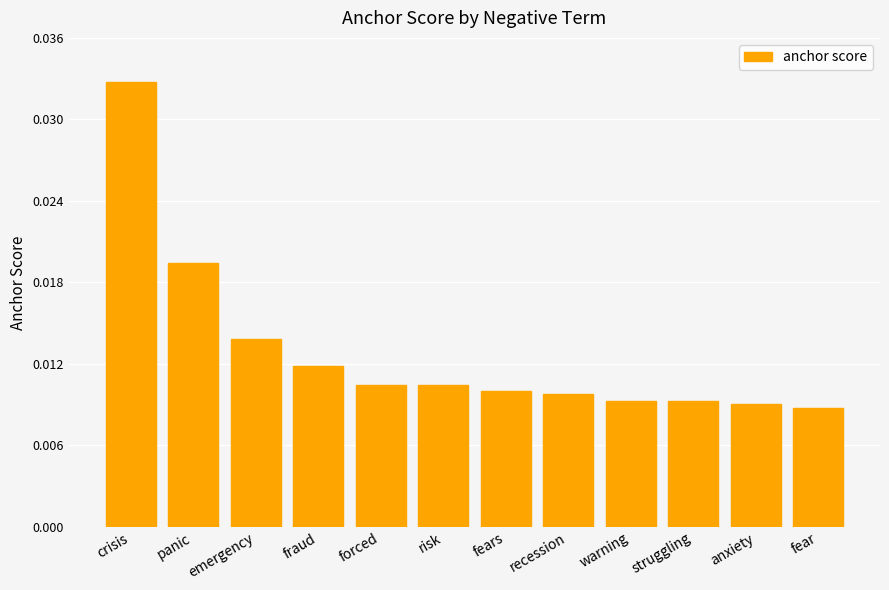

The chart shows a value of 0.0 at recession. True or false?

False